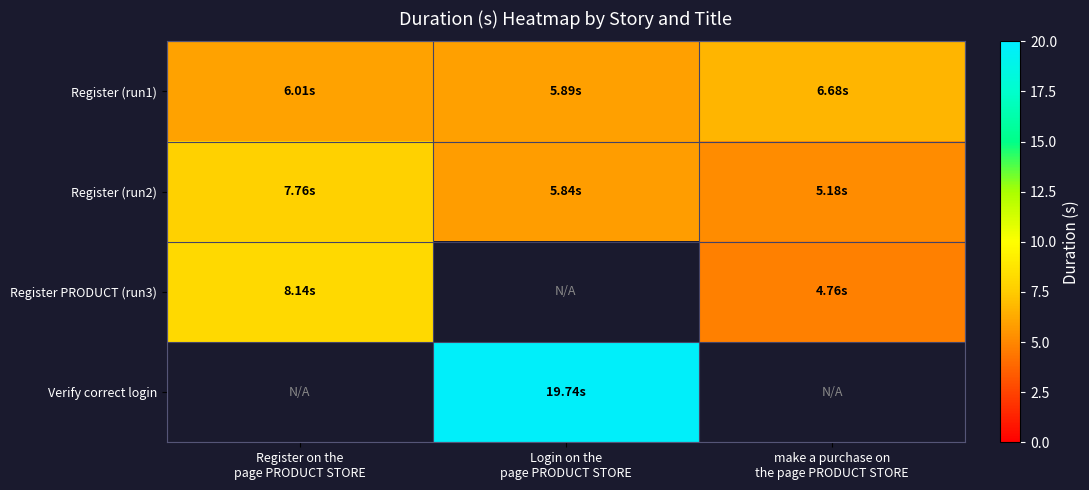

Where does the Register (run1) series first go above 6?

Register on the page PRODUCT STORE